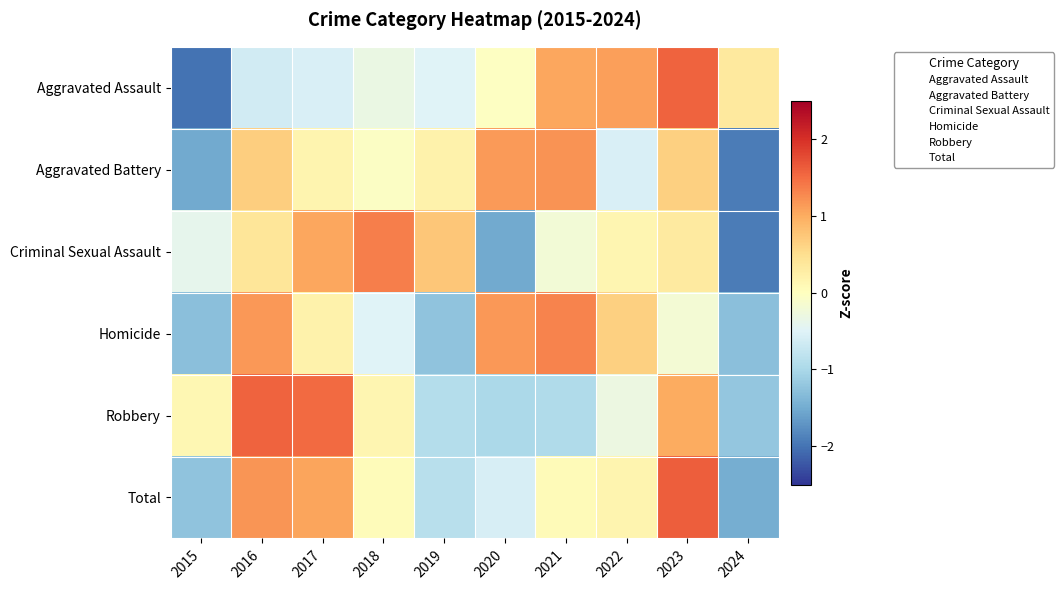

Which label corresponds to the smallest value in the chart?

2015